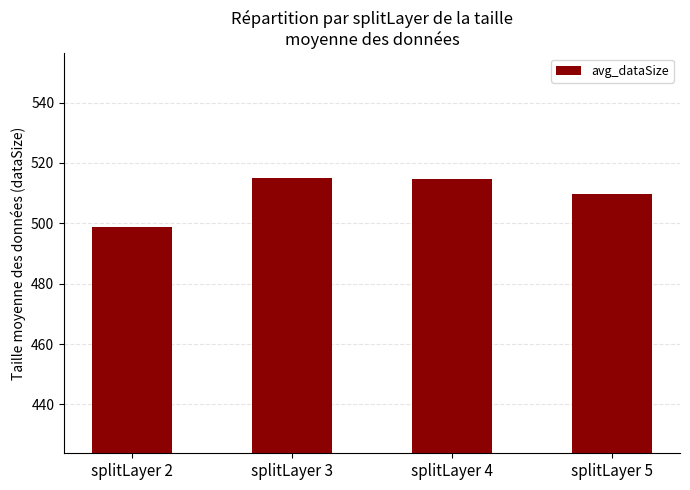

Which has a higher value, splitLayer 5 or splitLayer 3?

splitLayer 3